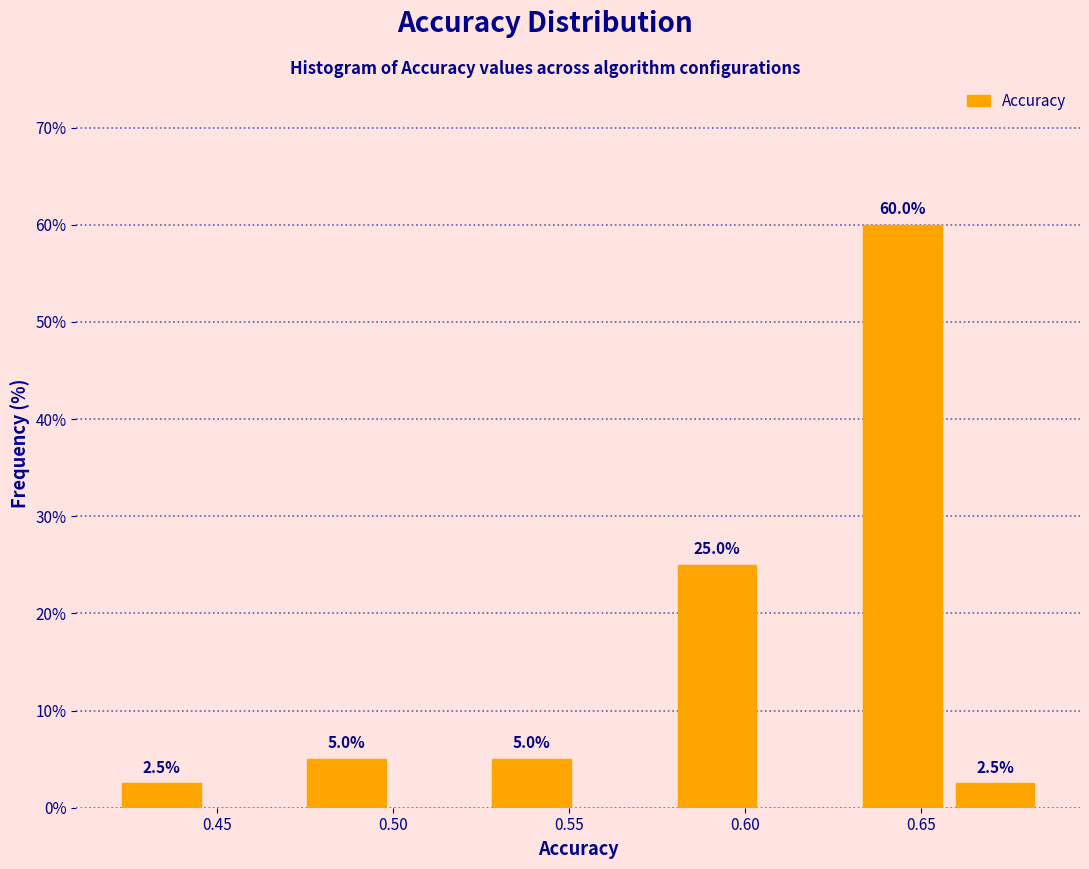

Which range on the x-axis has the tallest bar?

0.630 to 0.660